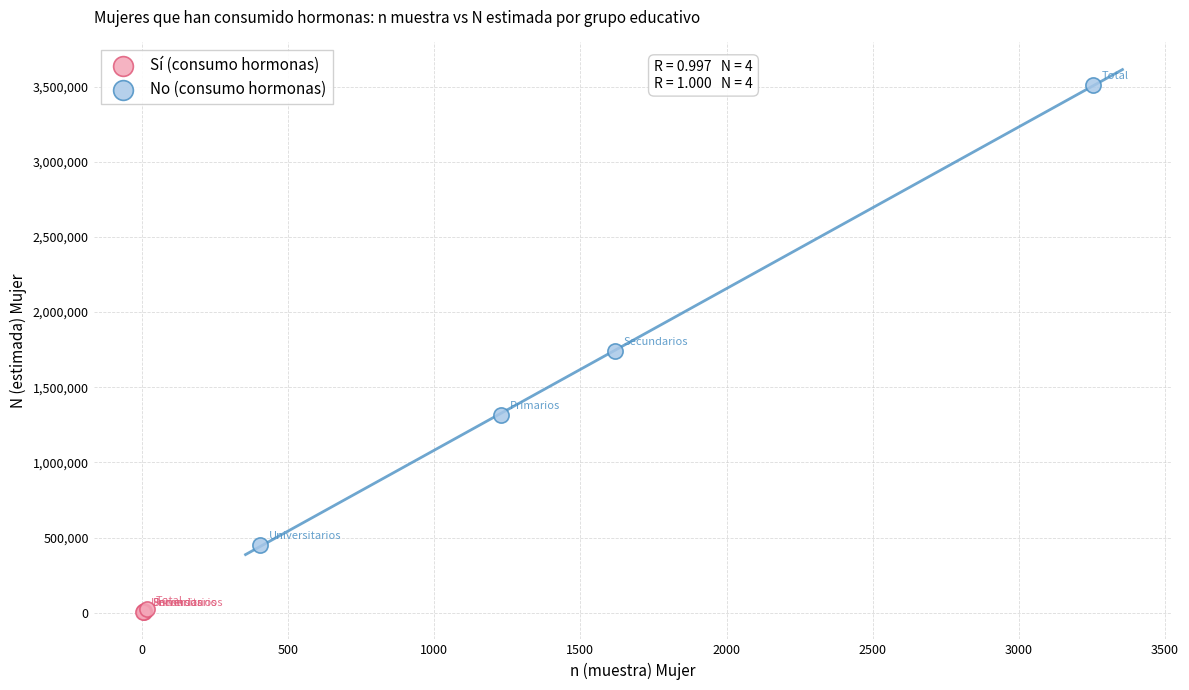

Which series has the widest spread of Y values?

No (consumo hormonas)